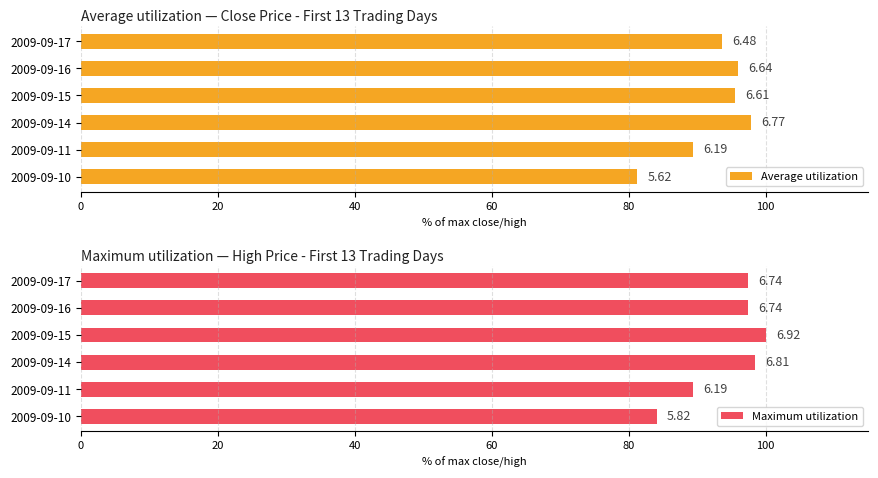

What is the smallest value displayed?

81.2